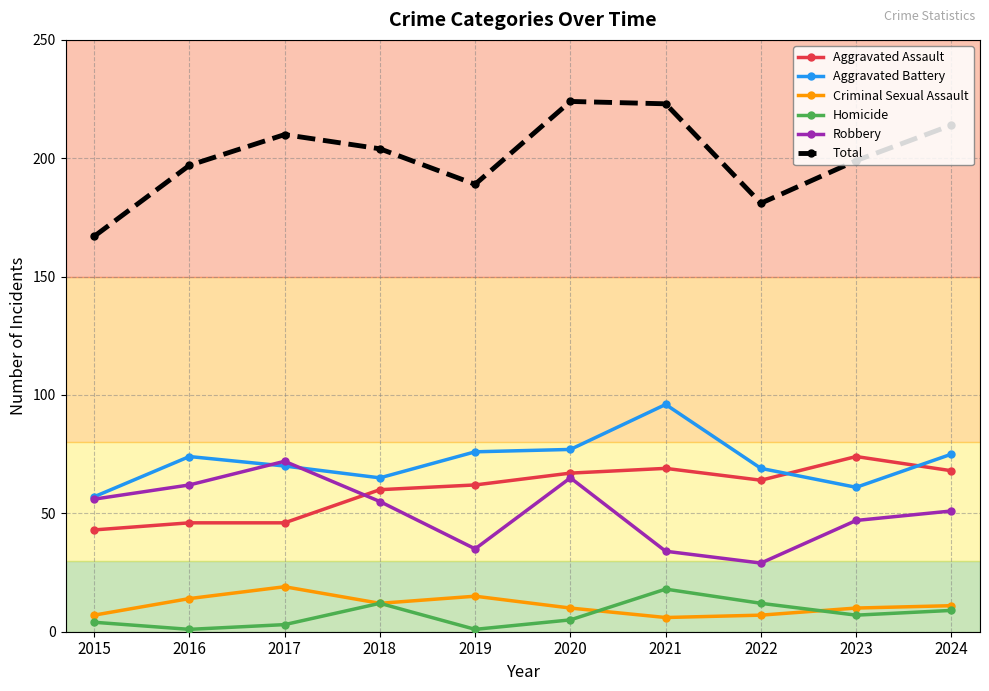

What is the value of the Robbery point at the 9th from the left?

47